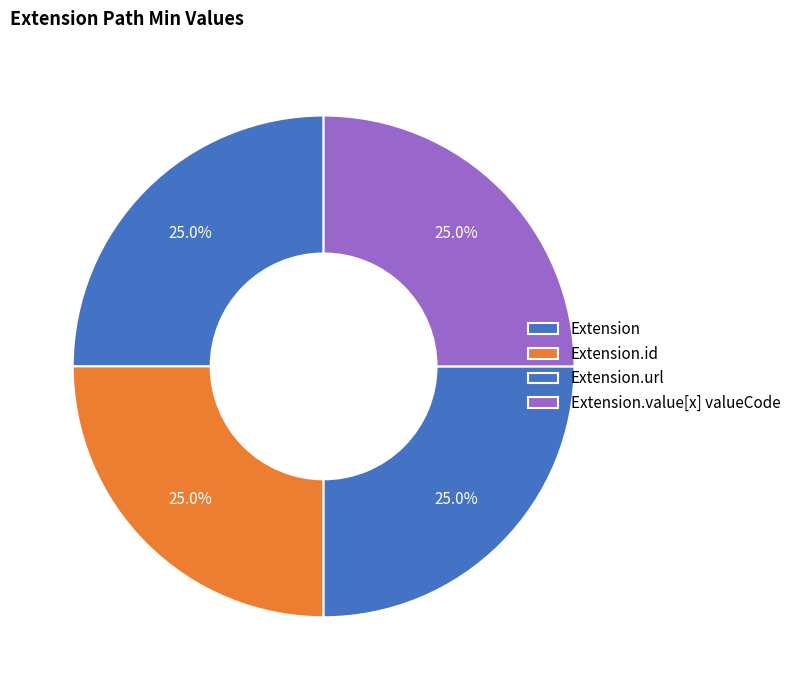

To the nearest percent, what is the average slice percentage?

25%